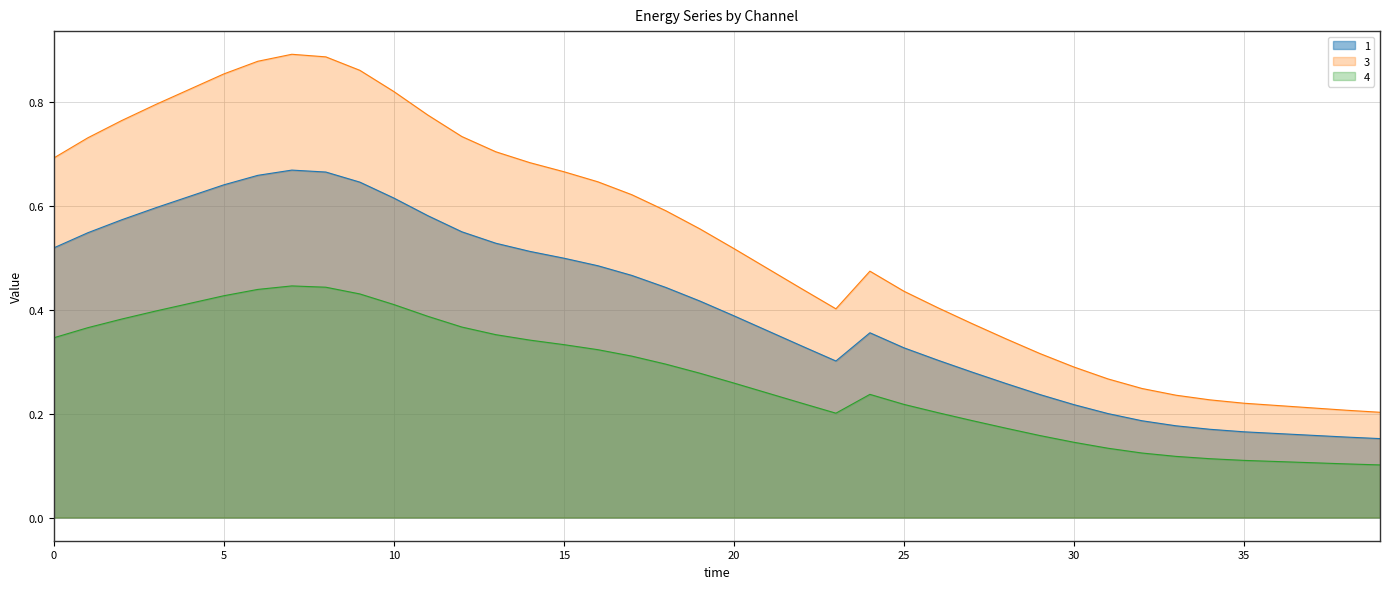

At which category does 1 reach its first local valley?

23